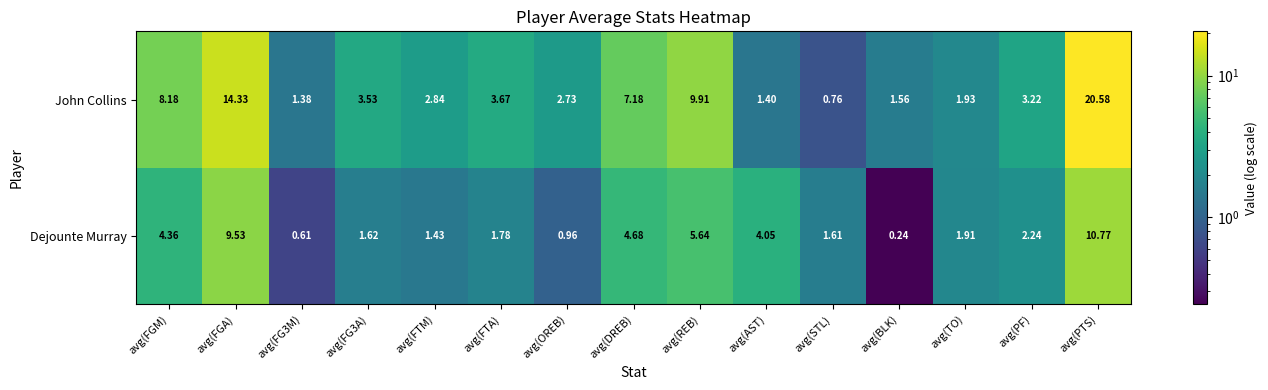

Where is John Collins nearest to the value 10?

avg(REB)